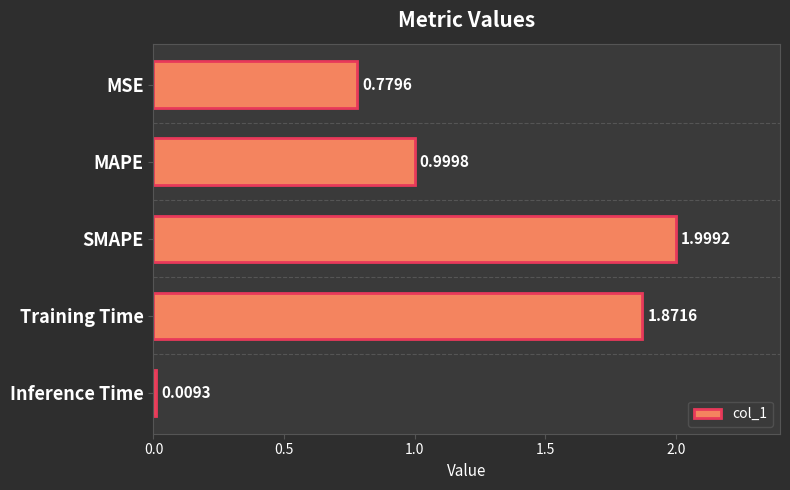

Rank the categories by value from highest to lowest.

SMAPE, Training Time, MAPE, MSE, Inference Time